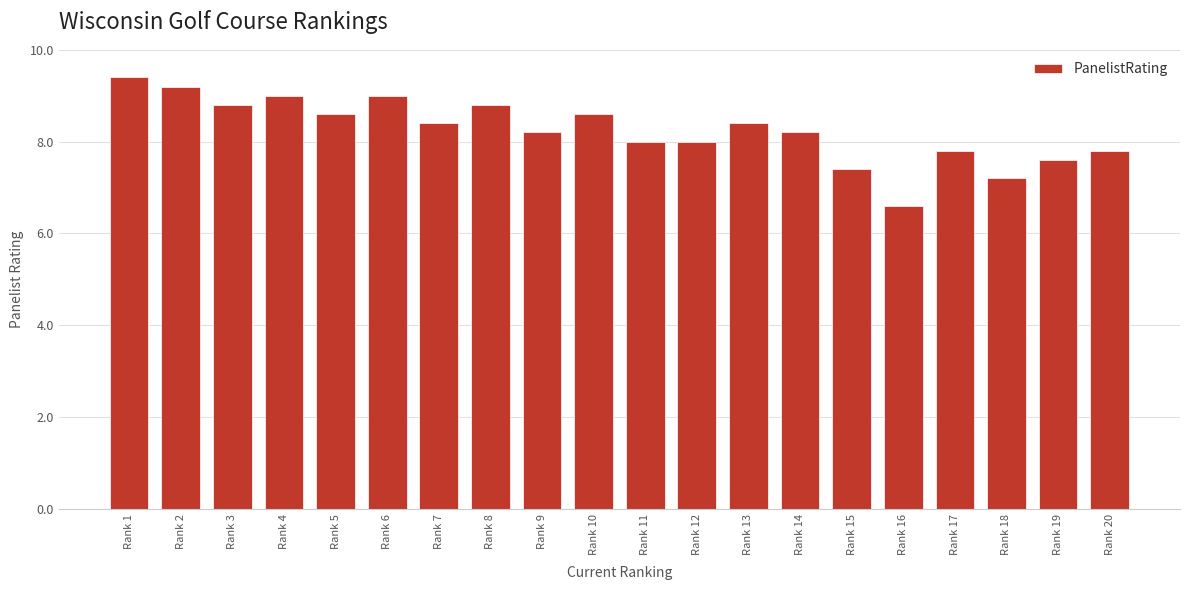

Reading left to right, list all the values displayed in this chart.

9.4	9.2	8.8	9.0	8.6	9.0	8.4	8.8	8.2	8.6	8.0	8.0	8.4	8.2	7.4	6.6	7.8	7.2	7.6	7.8